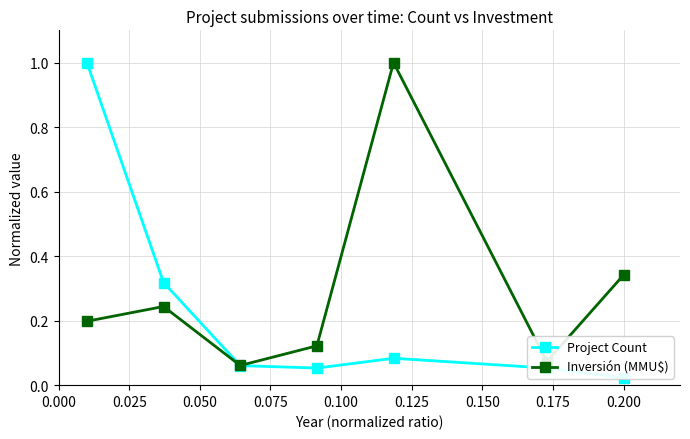

What is the value of the Inversión (MMU$) point at the 1st from the left?

0.2